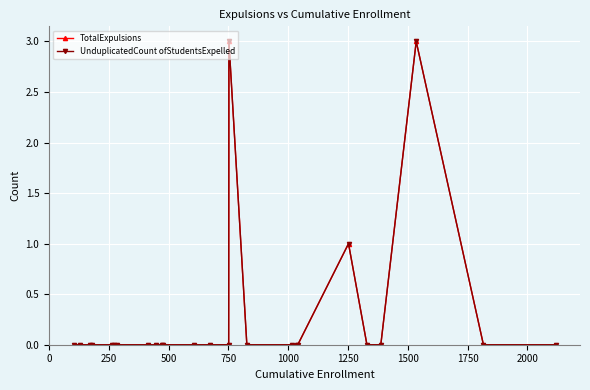

True or false: TotalExpulsions and UnduplicatedCount ofStudentsExpelled cross at least once.

False